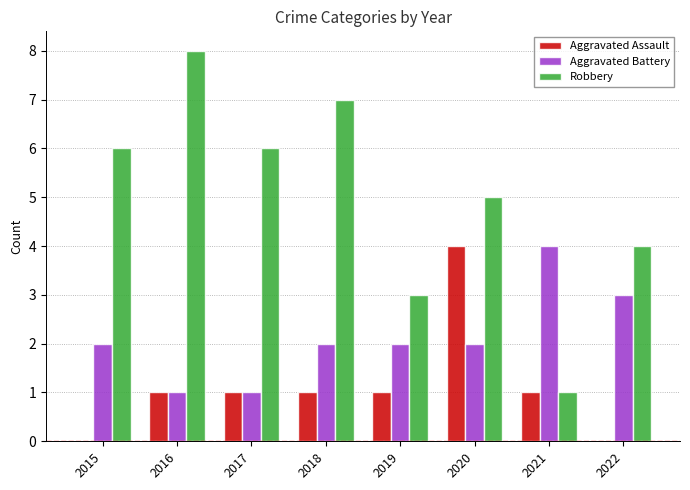

What is the total value across all series at 2020?

11